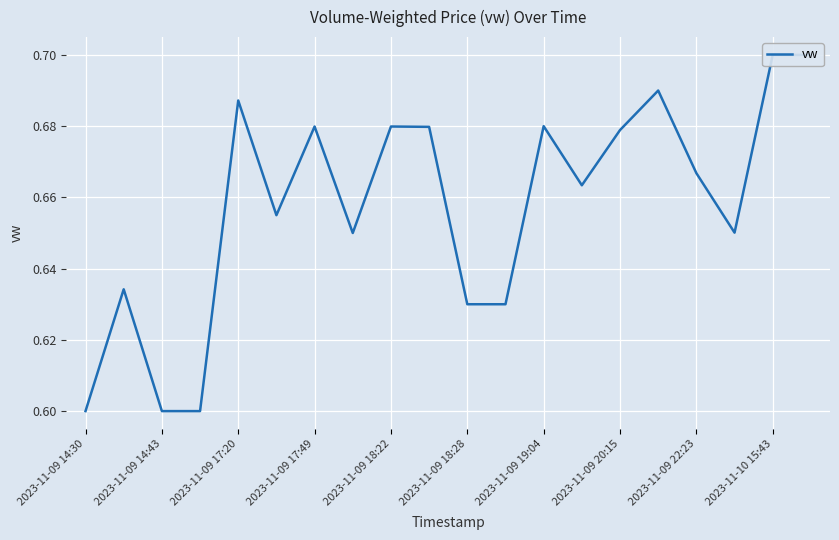

Is this an area chart (filled region under the line)?

No